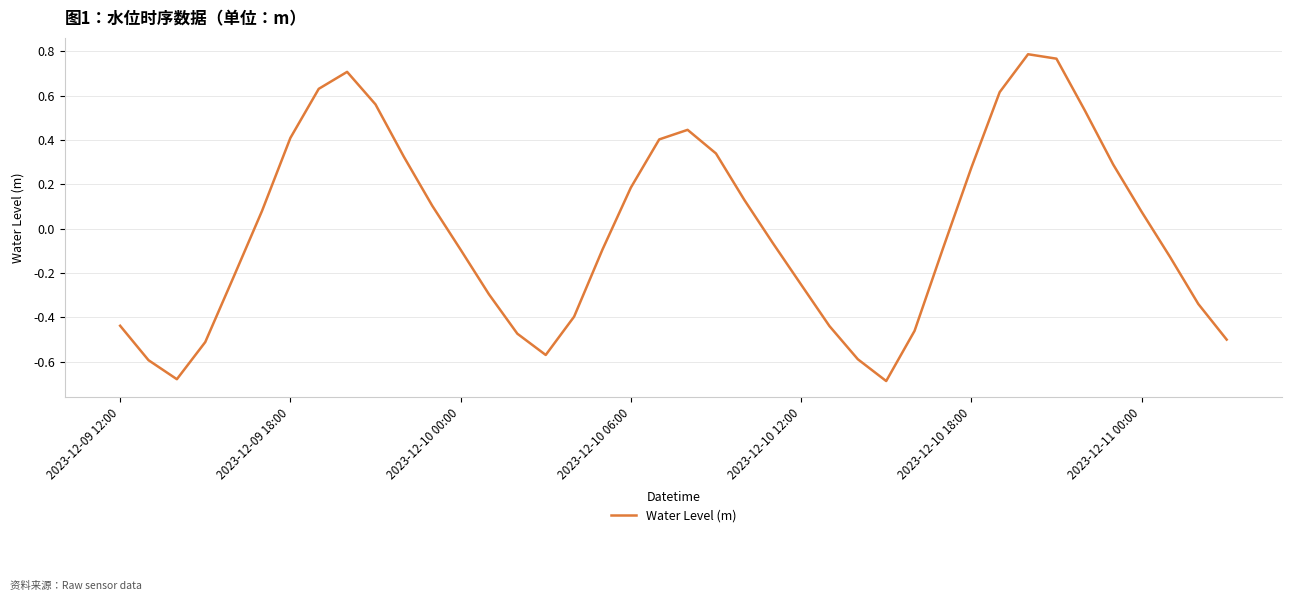

What is the difference between the maximum and minimum values?

1.5